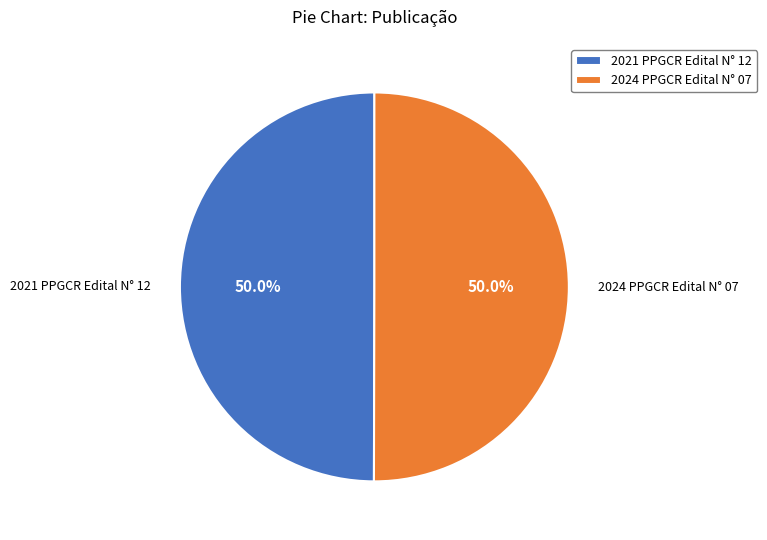

True or false: 2021 PPGCR Edital N° 12 accounts for 50% of the total.

True